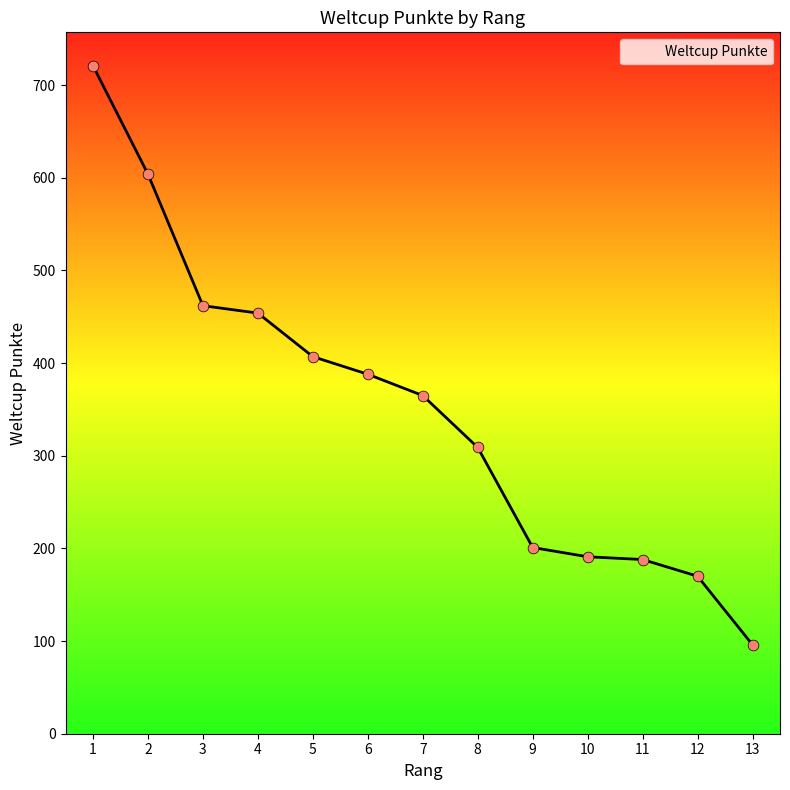

What is the change in value from 7 to 10?

-174